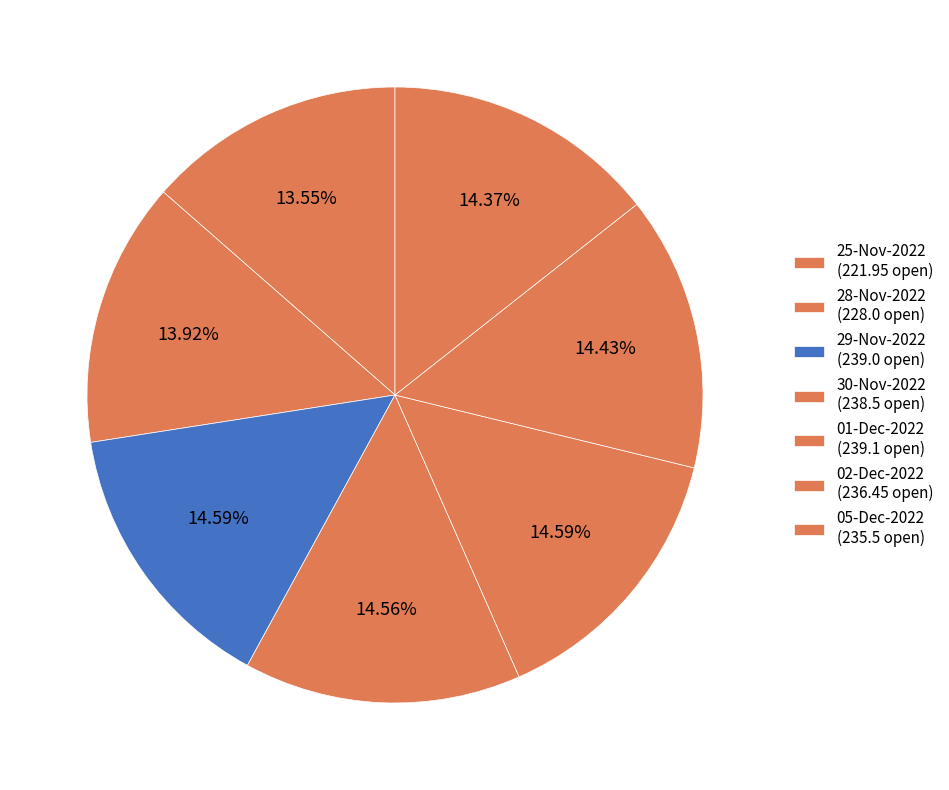

Count the number of slices in the pie.

7